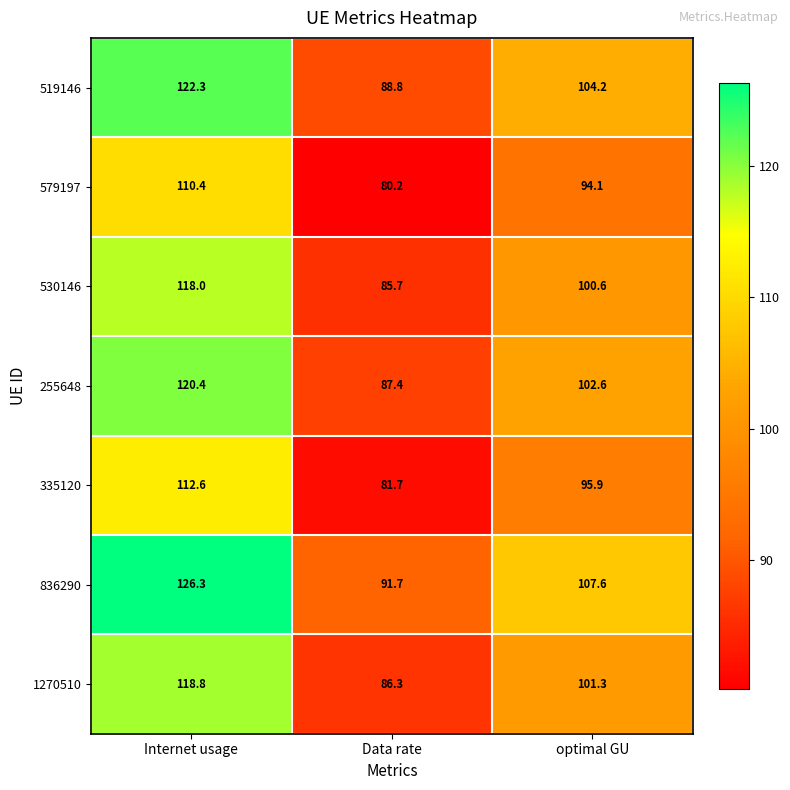

Which series has the largest range (max minus min)?

836290